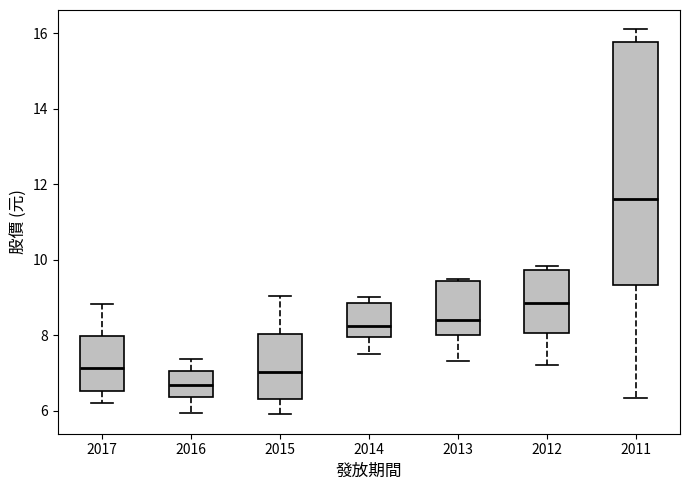

Comparing the boxes themselves (not the whiskers), which one is the tallest?

2011